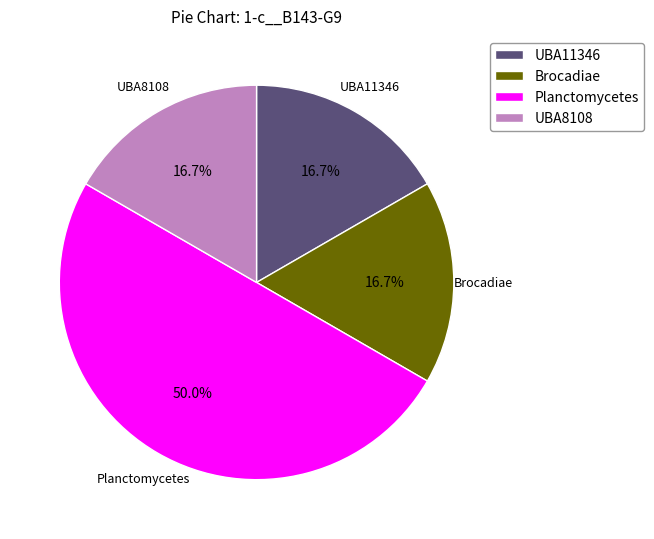

How many segments does this pie chart have?

4